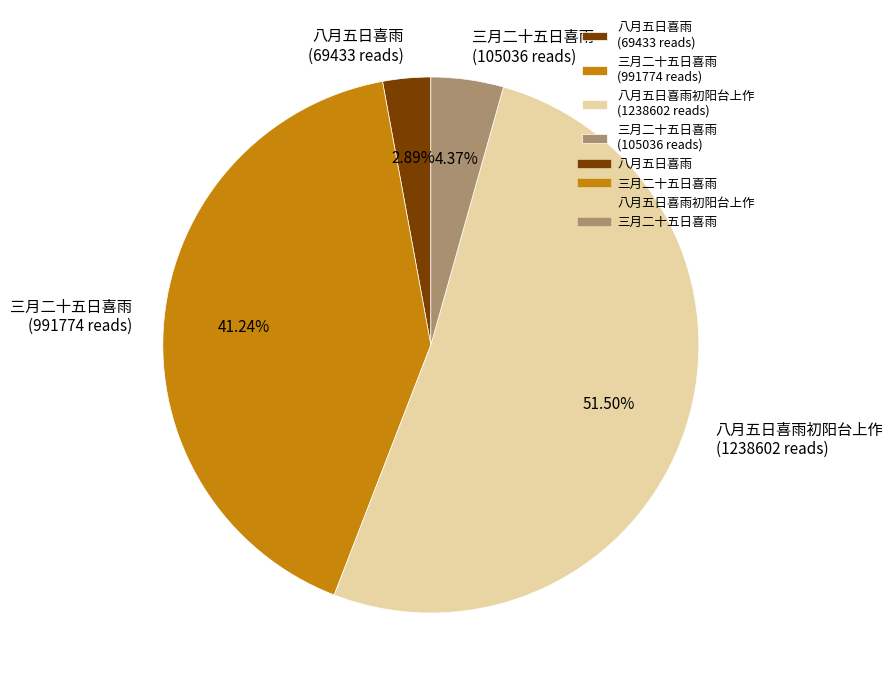

Rank the categories by value from lowest to highest.

八月五日喜雨 (69433 reads), 三月二十五日喜雨 (105036 reads), 三月二十五日喜雨 (991774 reads), 八月五日喜雨初阳台上作 (1238602 reads)